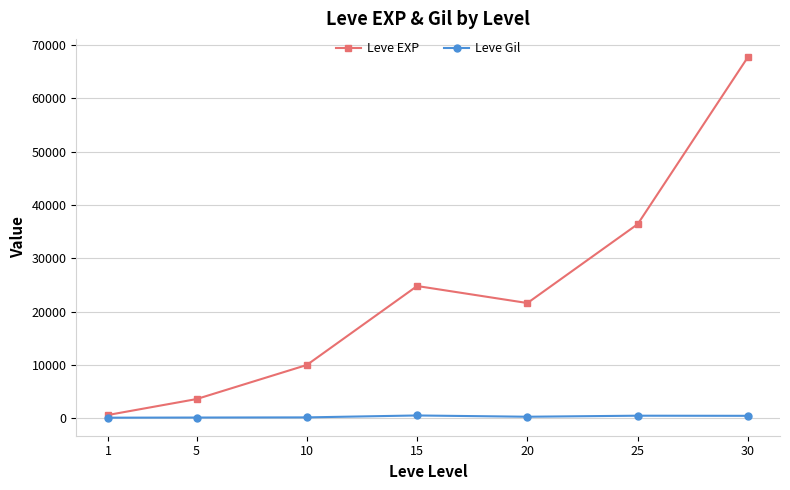

What is the average value of the Leve Gil series?

312